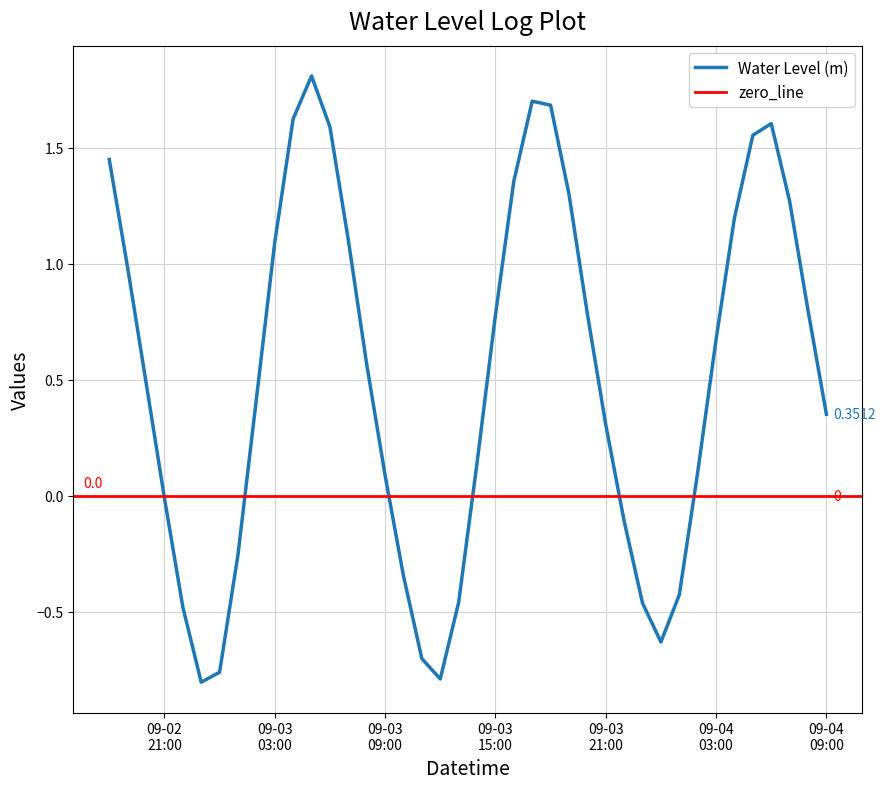

What is the minimum value shown in the chart?

-0.8